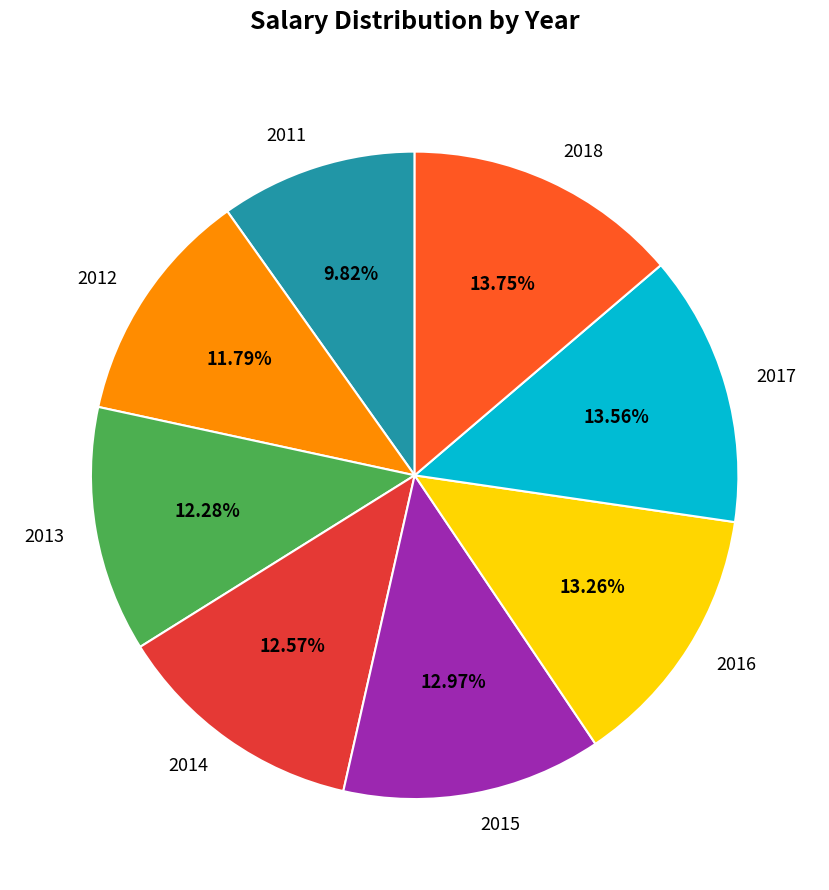

Which has a higher value, 2017 or 2014?

2017